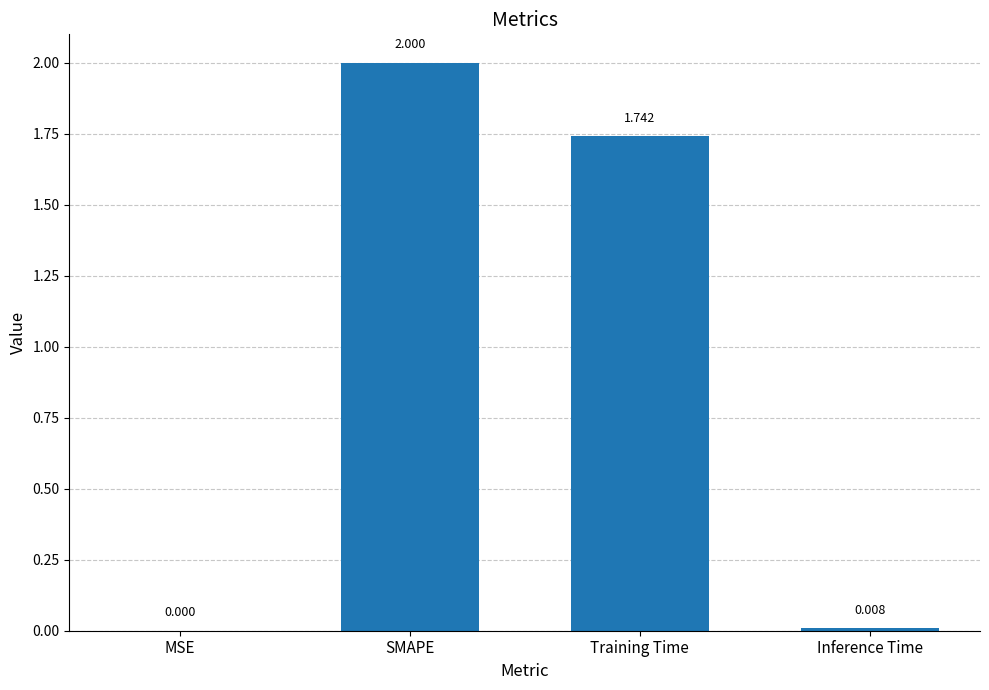

Which category has the highest value across all series?

SMAPE